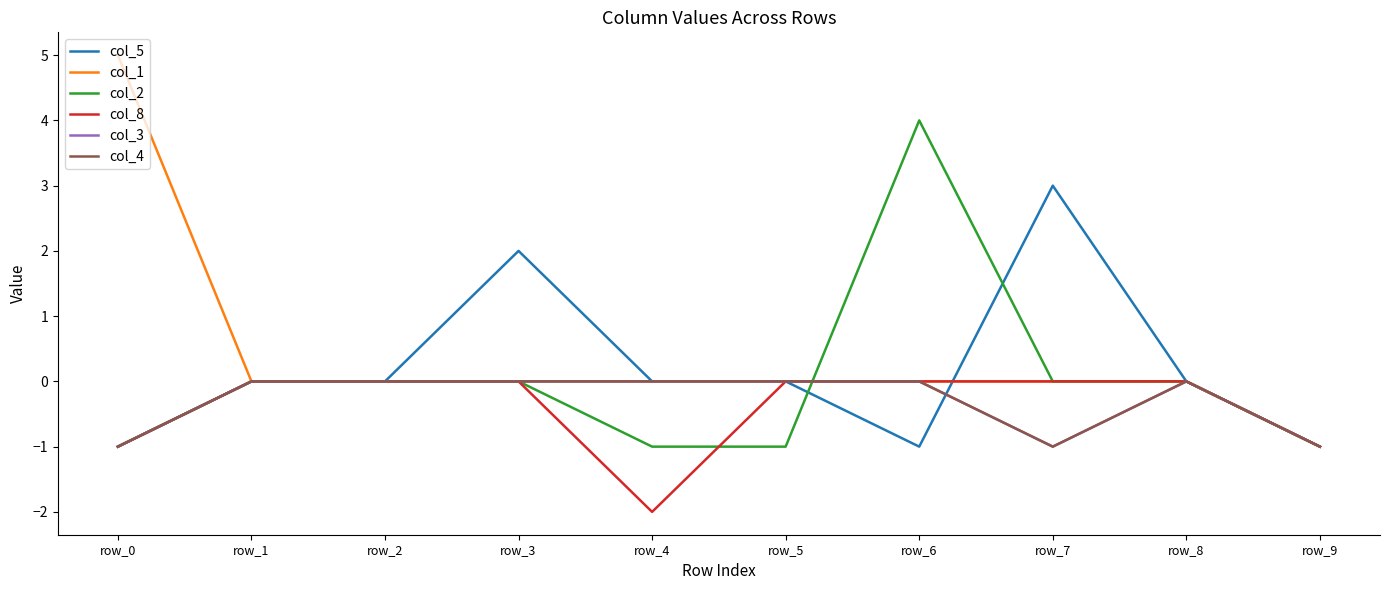

Does the chart have visible grid lines?

No